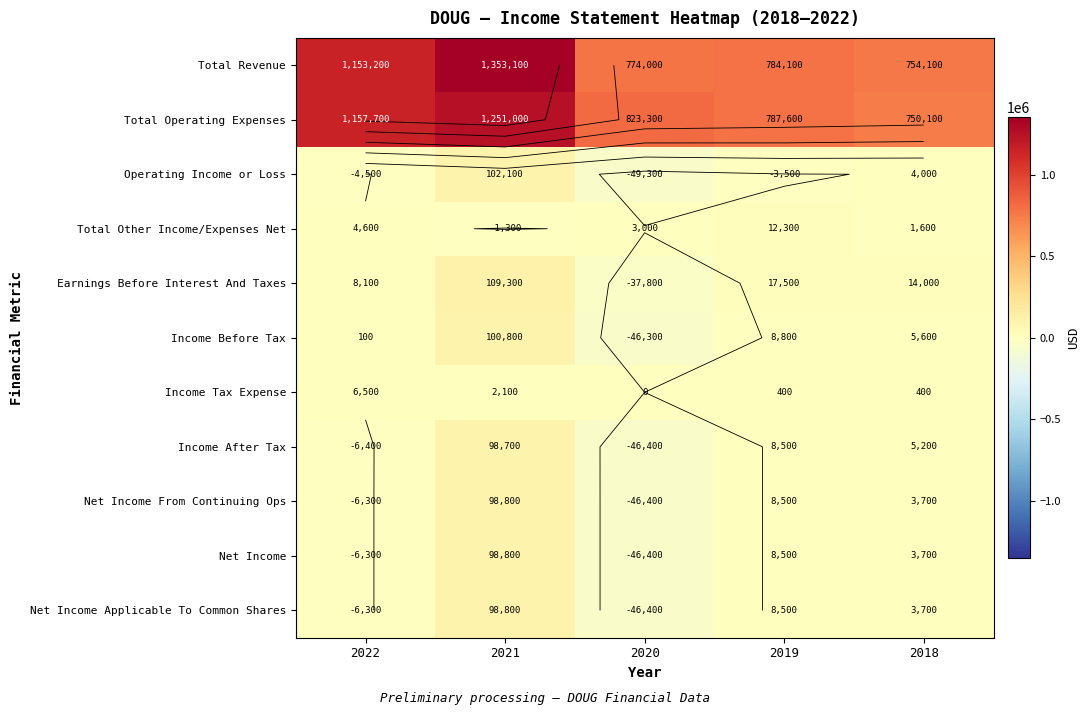

What is the maximum value shown in the chart?

1353100